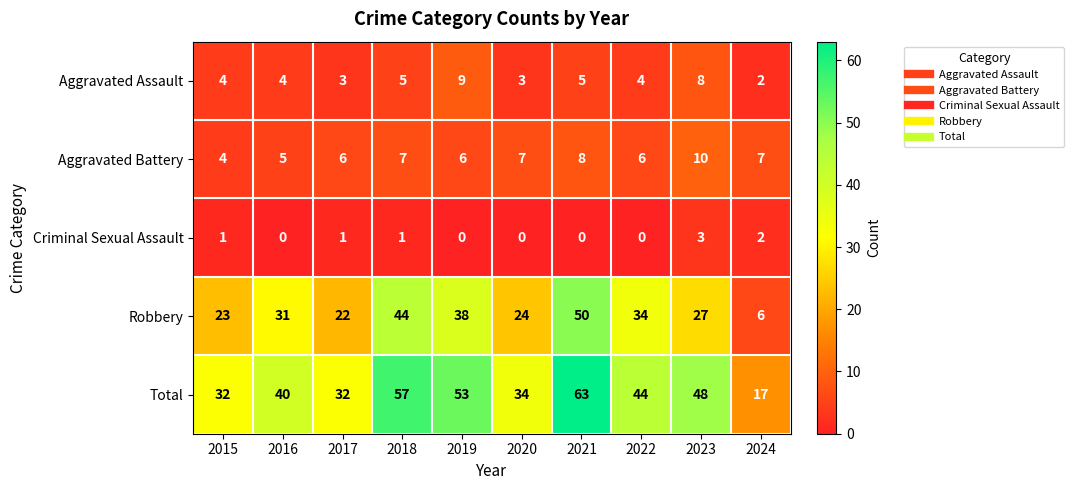

How many categories are shown in the chart?

10